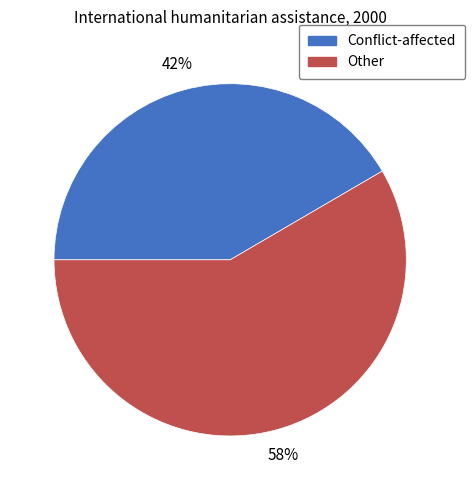

Is there a majority slice in this chart?

Yes